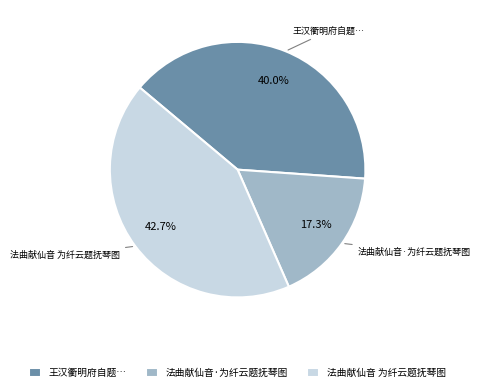

How much of the chart is everything except 法曲献仙音 为纤云题抚琴图?

57.3%